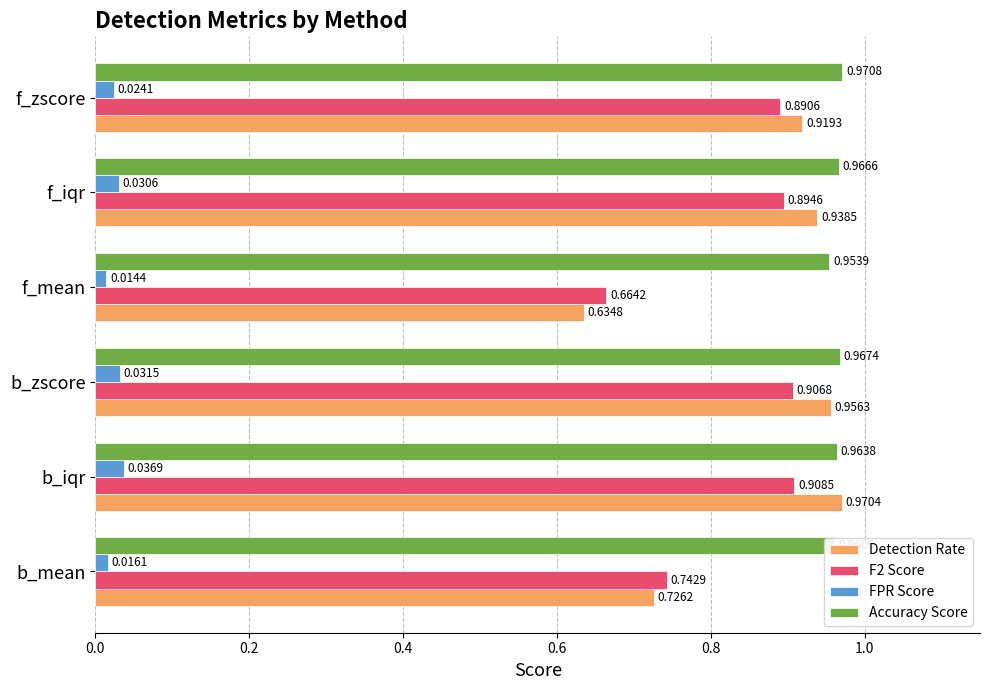

Which category has the highest value in the F2 Score series?

b_iqr